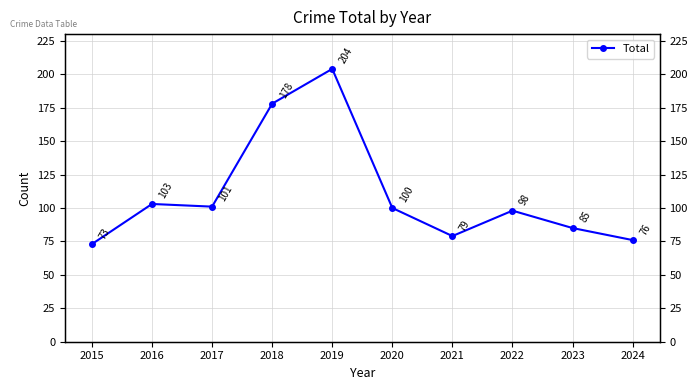

What is the difference between the maximum and minimum values?

131